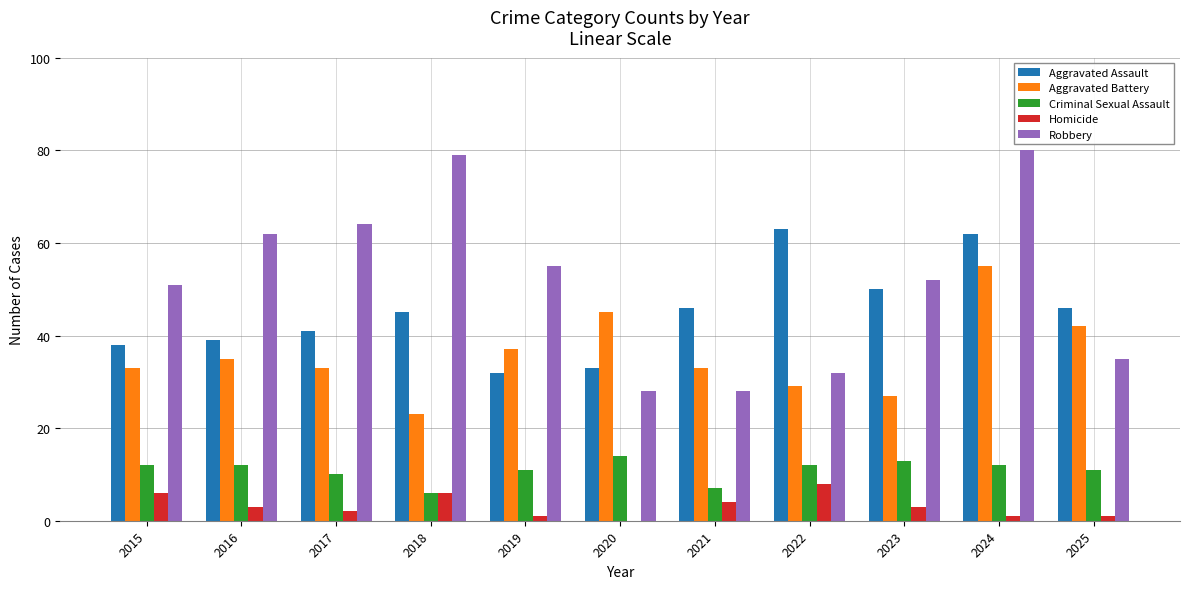

At which label does Homicide reach its peak?

2022